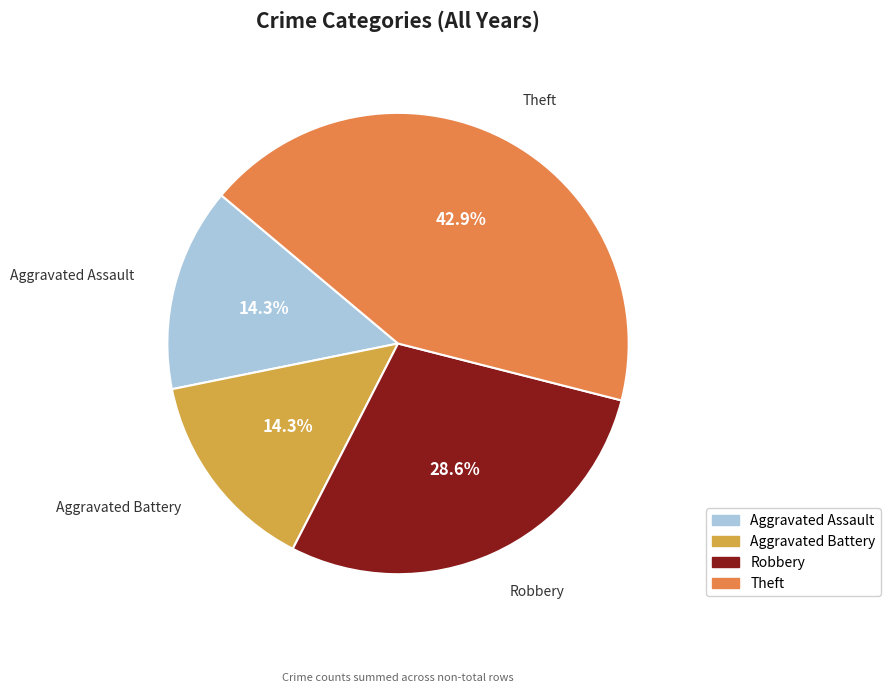

Combined, what portion of the pie is Theft and Aggravated Battery?

57.1%